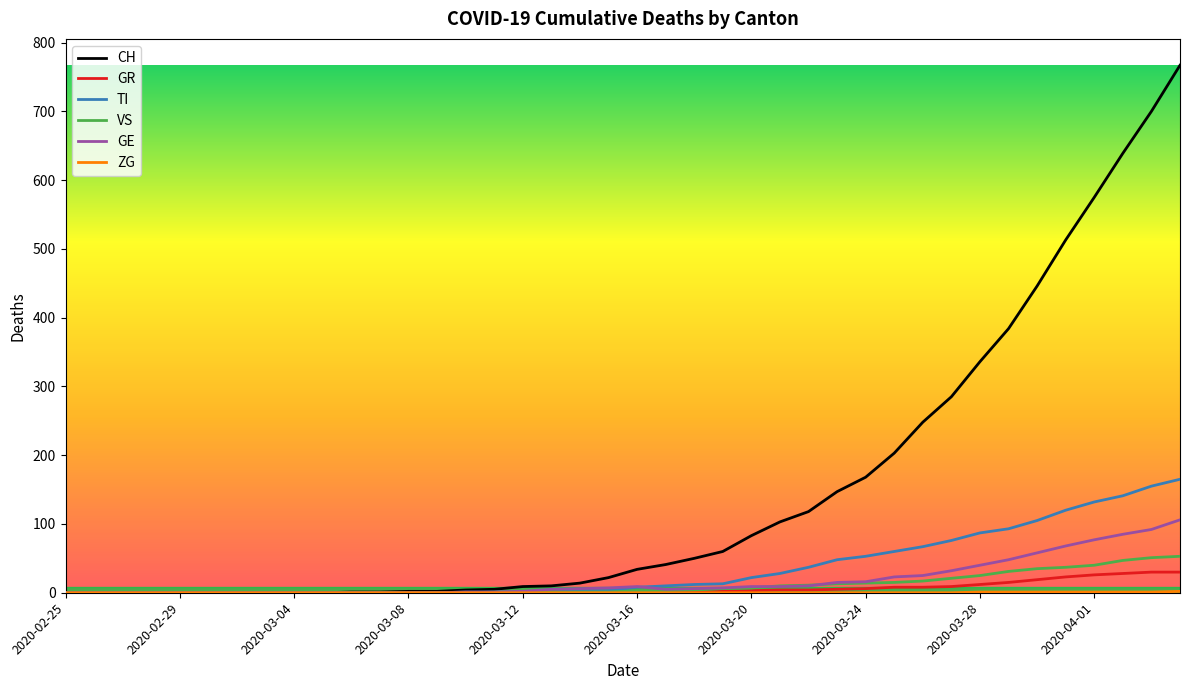

Count the number of data series in this chart.

6